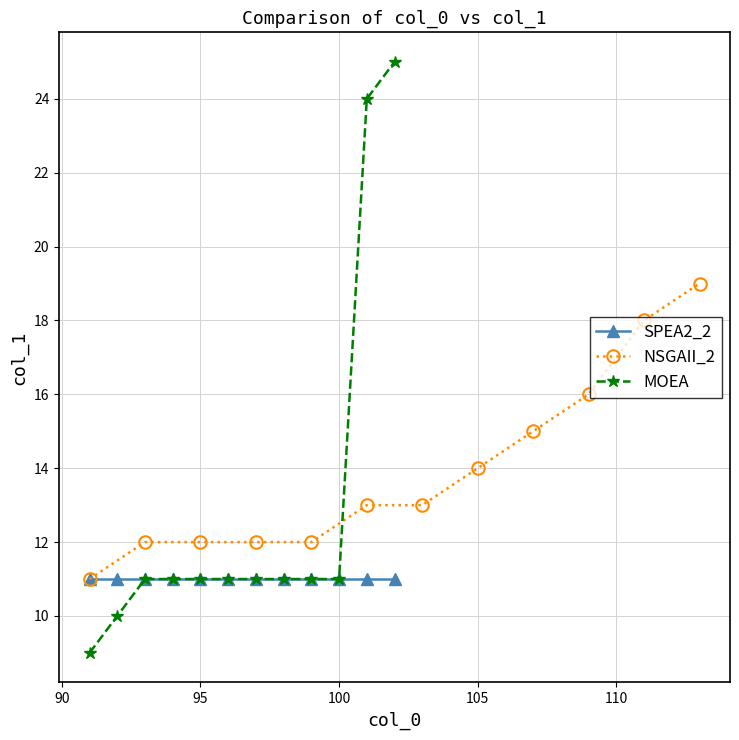

Is it true that NSGAII_2 equals 20 at 115?

False